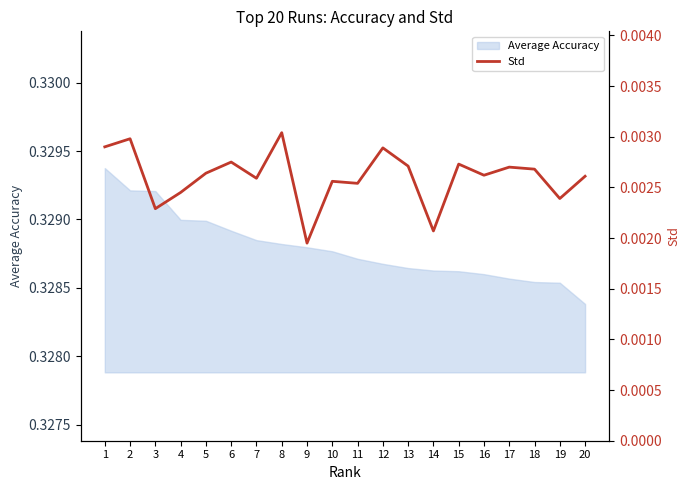

True or false: the data shows 0.0 at 14.

False